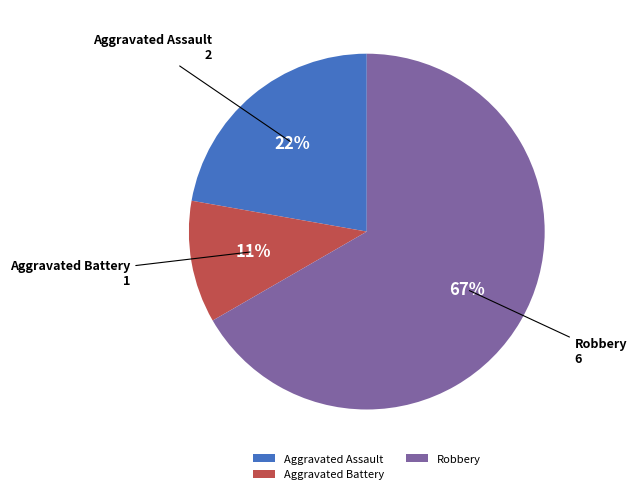

What is the smallest slice in the pie chart?

Aggravated Battery